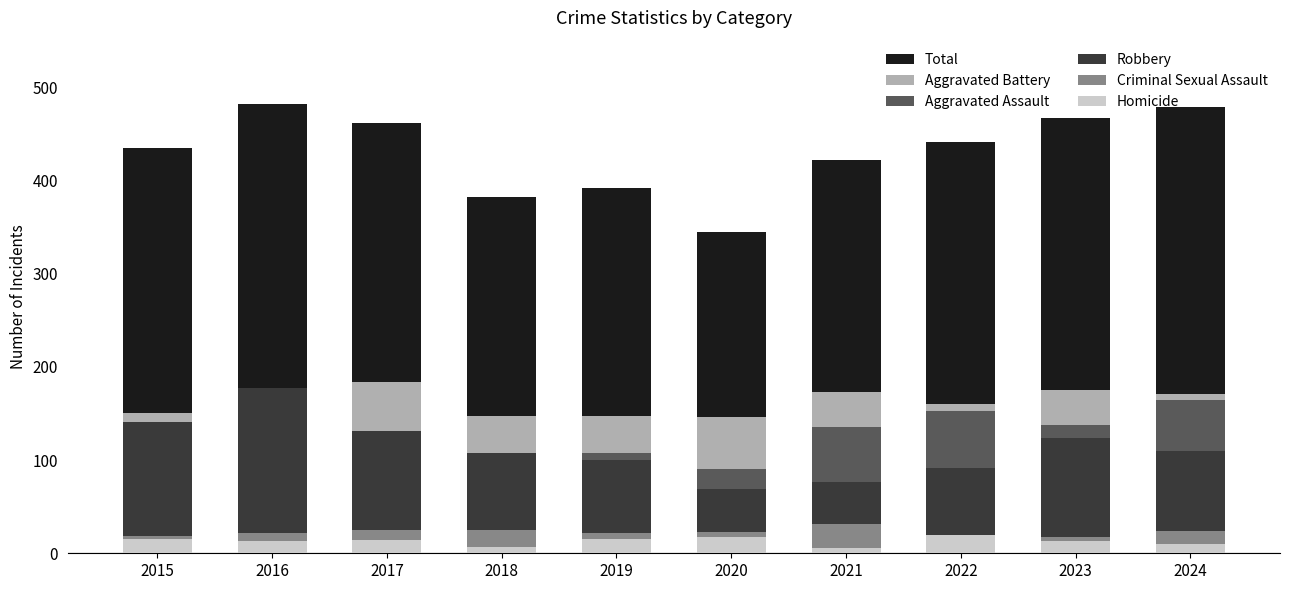

What are all the series names shown in the legend?

Total, Aggravated Battery, Aggravated Assault, Robbery, Criminal Sexual Assault, Homicide